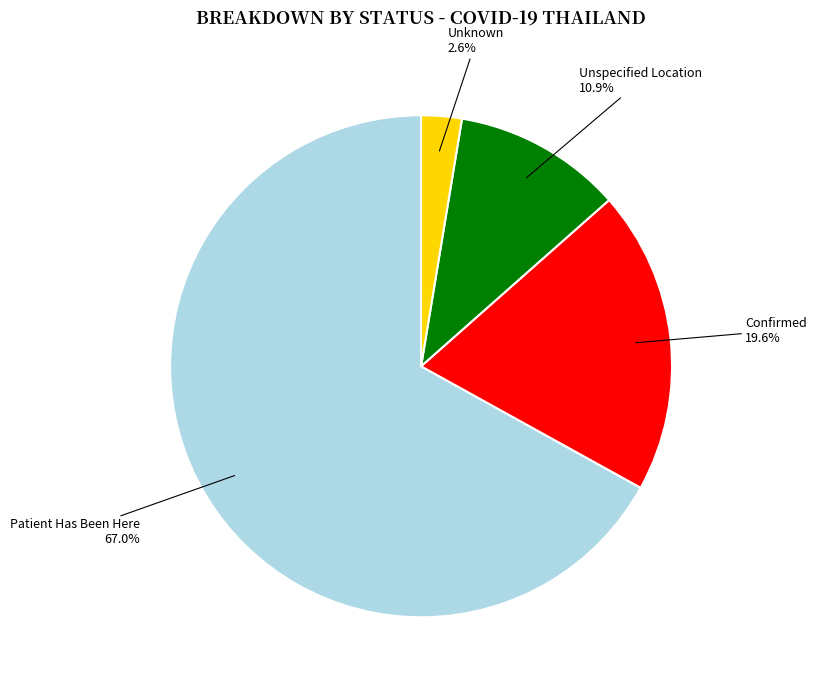

Which slice represents more than half of the pie?

Patient Has Been Here